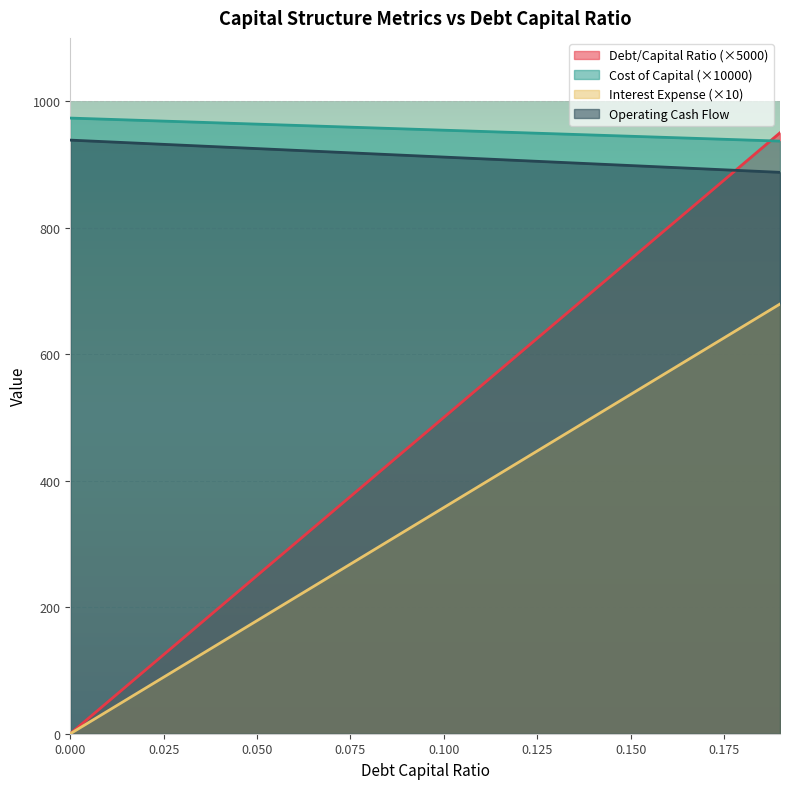

Rank the categories by operating_cash_flow value from highest to lowest.

0.19, 0.18, 0.17, 0.16, 0.15, 0.14, 0.13, 0.12, 0.11, 0.1, 0.09, 0.08, 0.07, 0.06, 0.05, 0.04, 0.03, 0.02, 0.01, 0